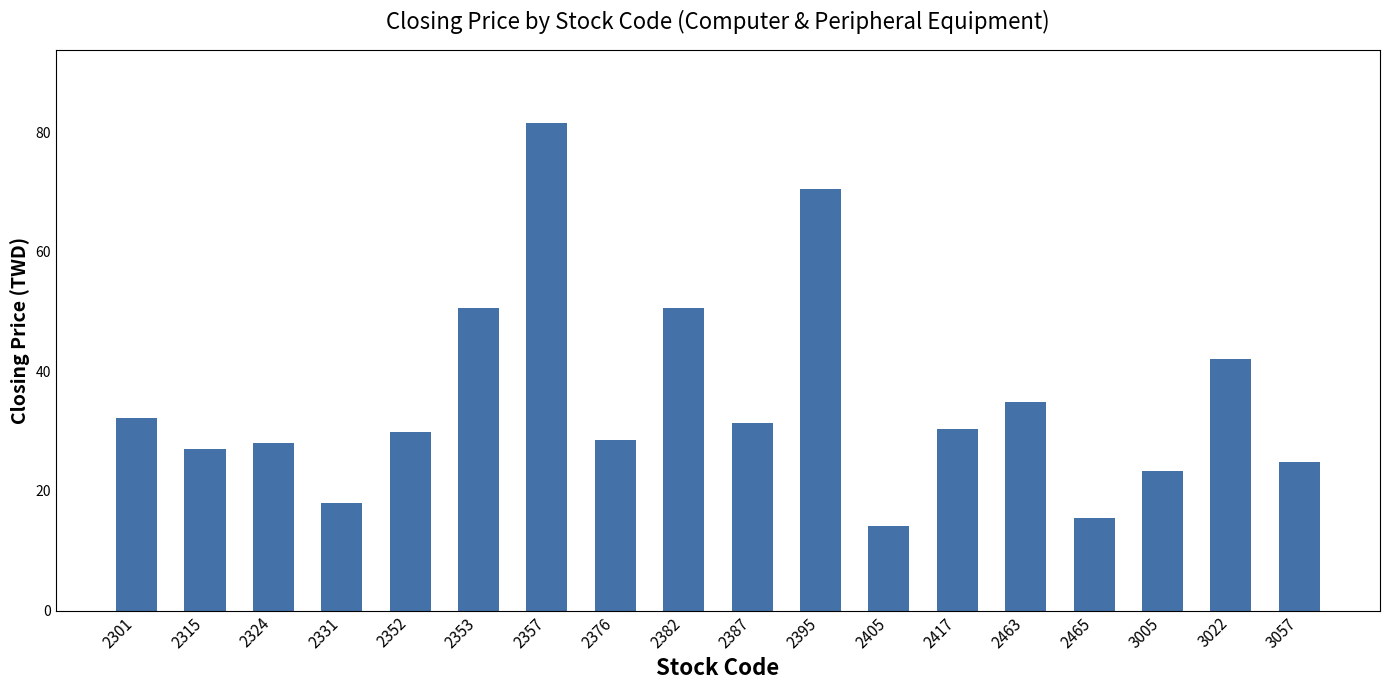

What is the change in value from 2301 to 2376?

-3.7